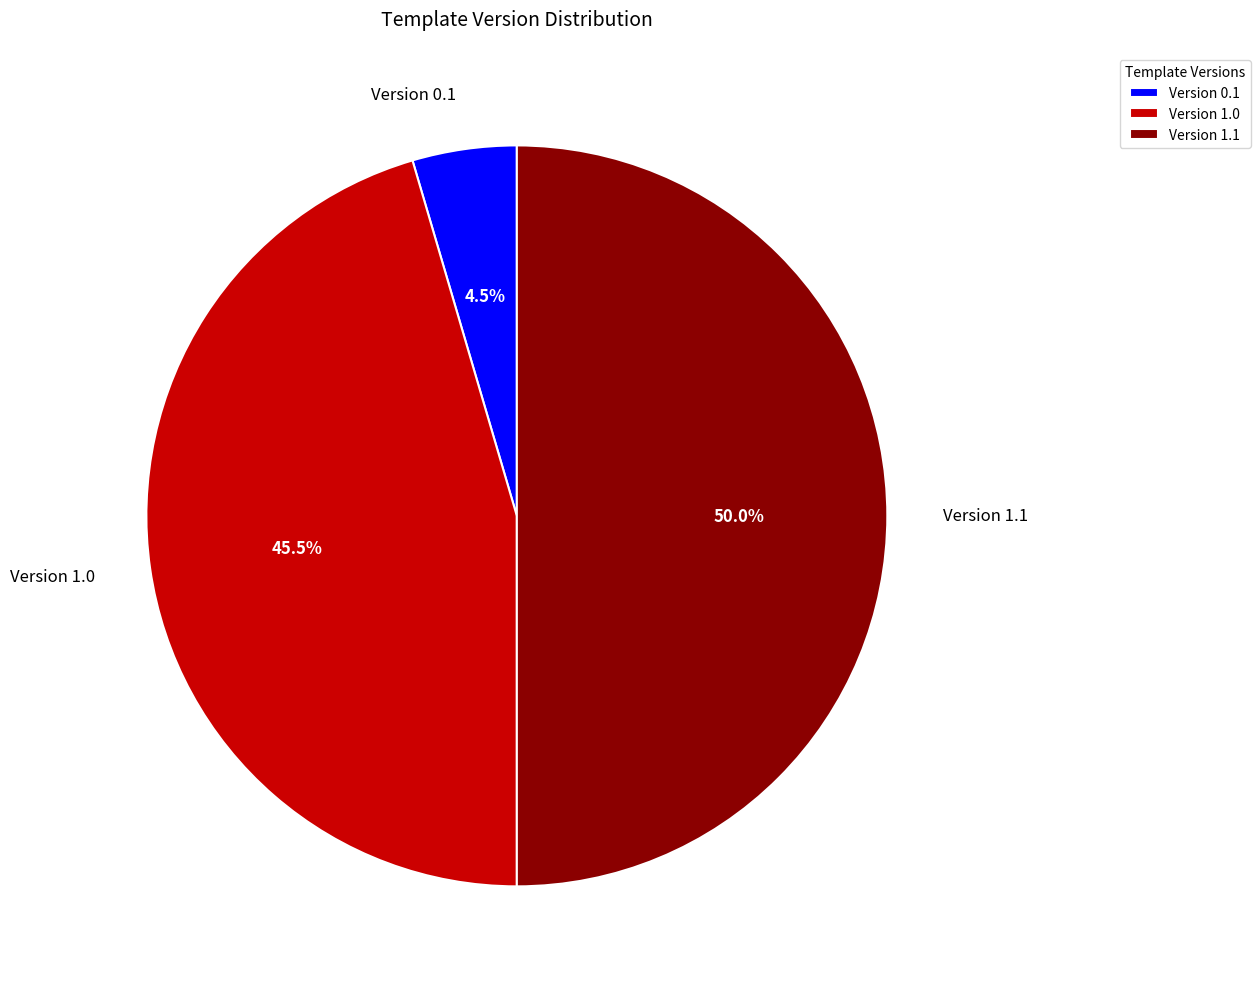

To the nearest percent, what is the combined percentage of Version 1.0 and Version 0.1?

50%